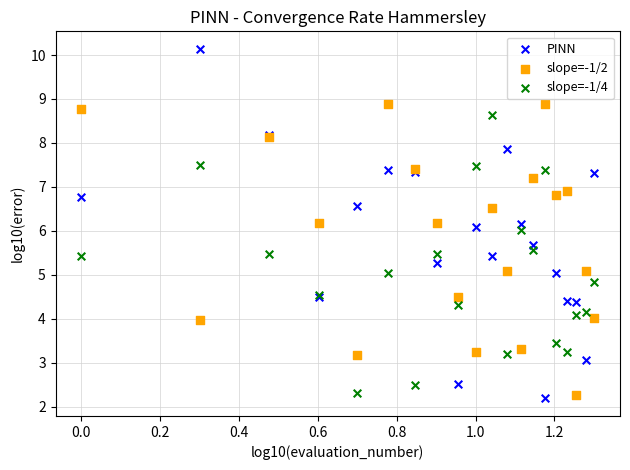

Which series contains the highest Y value?

PINN